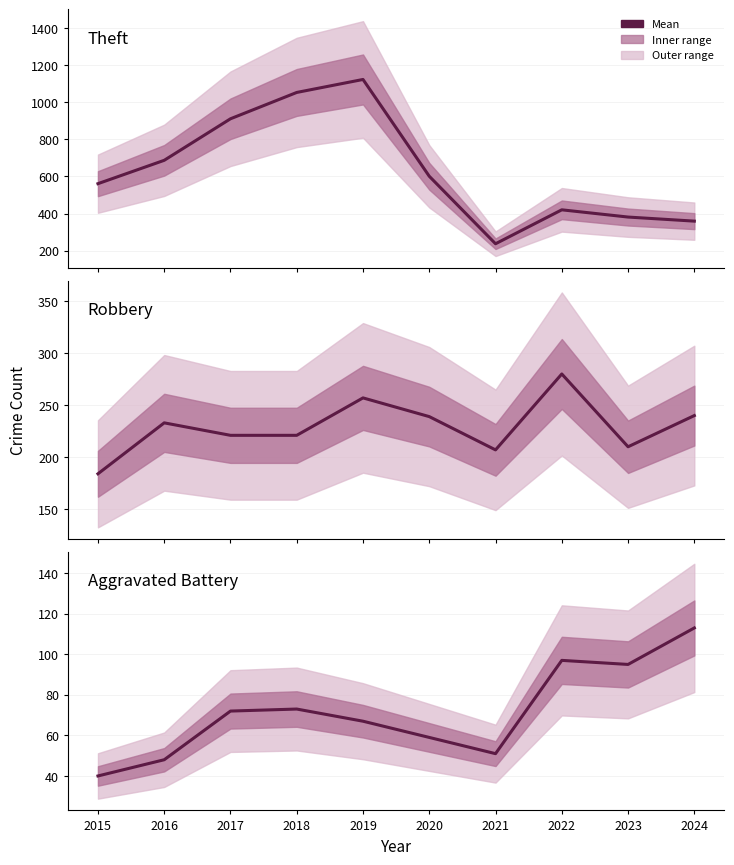

What is the difference between the Robbery values at 2017 and 2023?

11